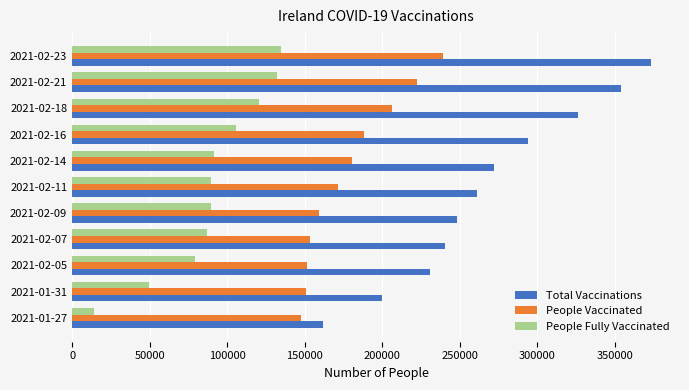

Which series has the largest range (max minus min)?

Total Vaccinations